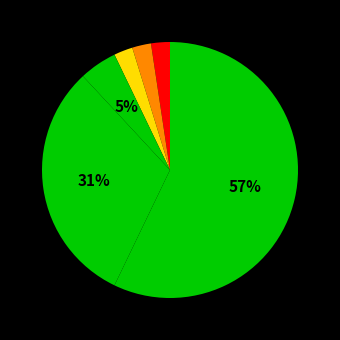

How many slices are in this pie chart?

6